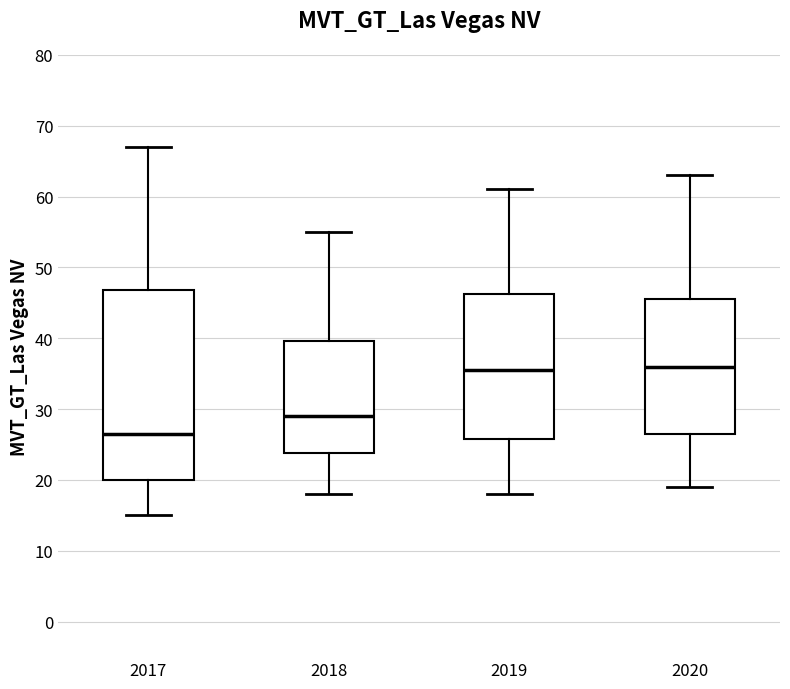

Reading left to right, read every box against the y-axis: the position of its median line, the range the box covers, and the ends of its whiskers. The values are not printed on the chart, so give them approximately, as read against the axis.

2017: median 27, box 20 to 47, whiskers 15 to 67
2018: median 29, box 24 to 40, whiskers 18 to 55
2019: median 36, box 26 to 46, whiskers 18 to 61
2020: median 36, box 27 to 46, whiskers 19 to 63